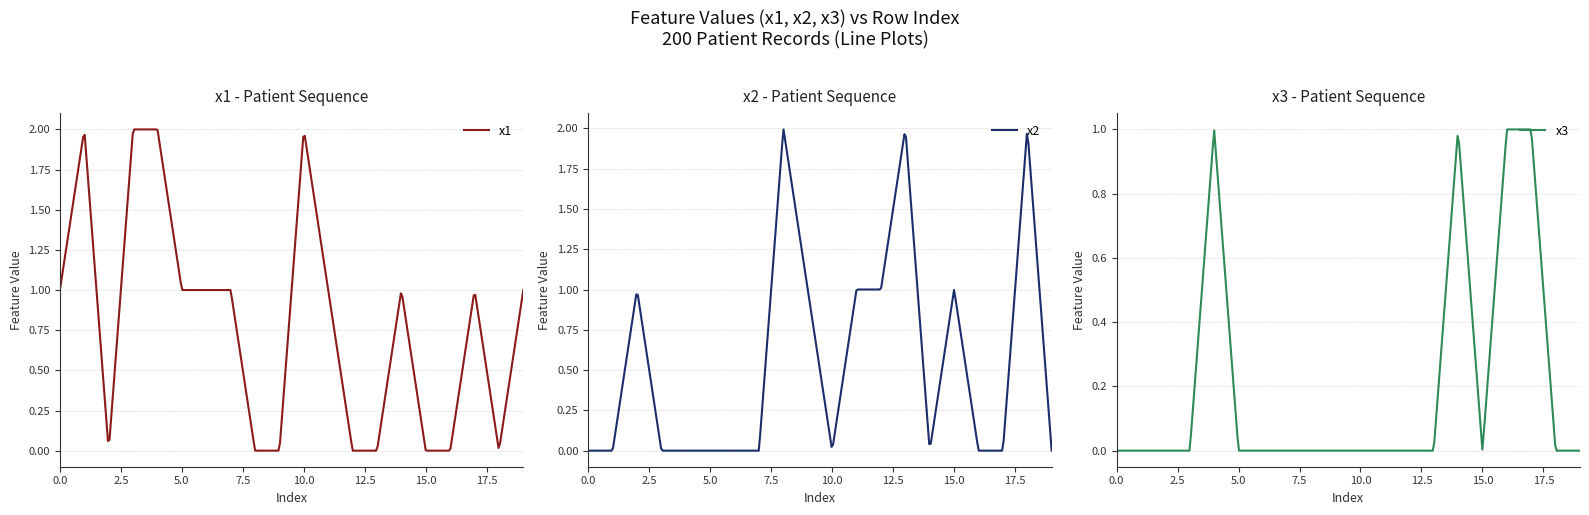

In x2, how many points are higher than both neighbors (excluding endpoints)?

5